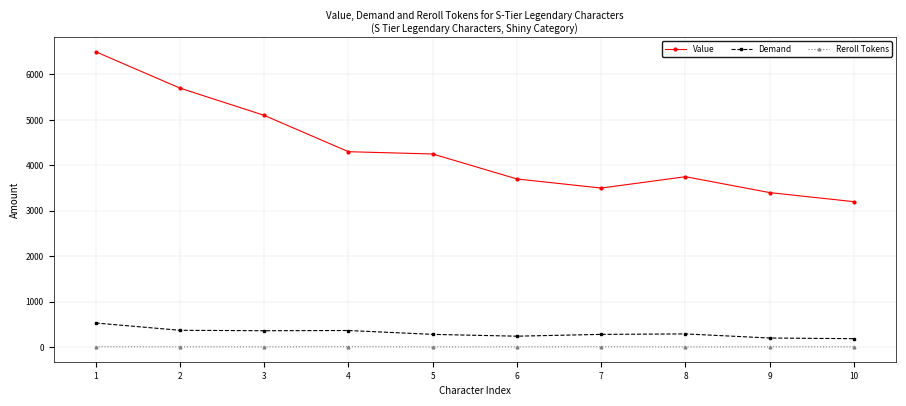

Count the Reroll Tokens values in the range 5 to 7.

7